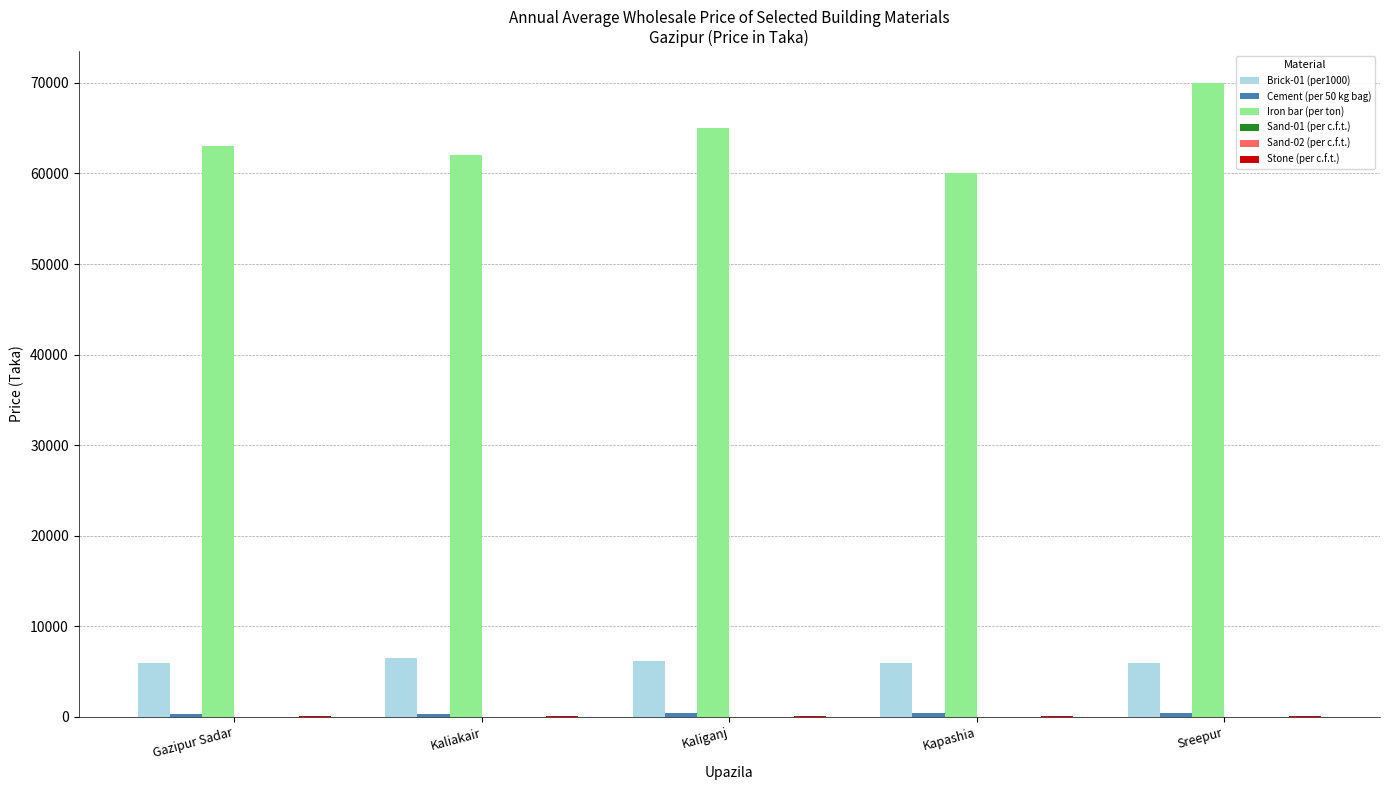

How many groups of bars are there?

5